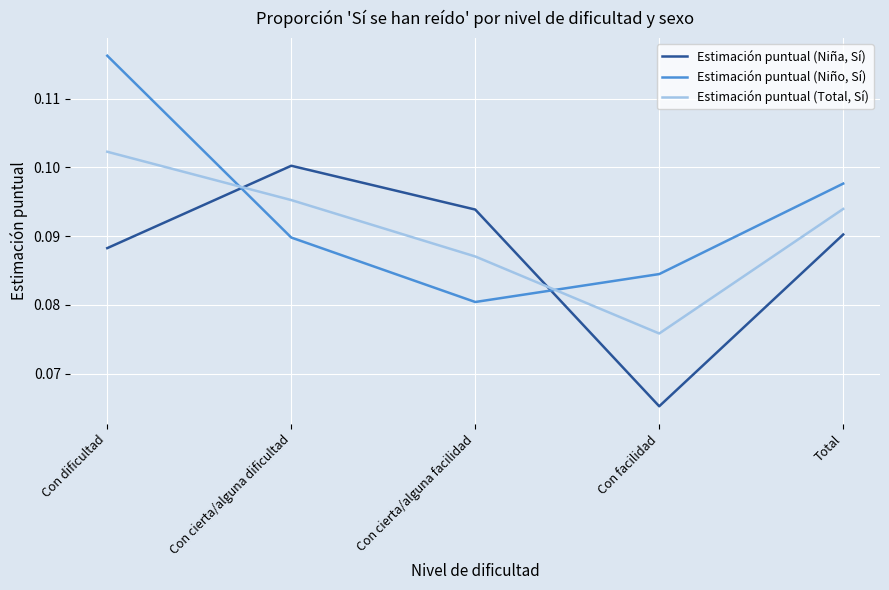

After their last crossing, which series has the higher values: Estimación puntual (Niña, Sí) or Estimación puntual (Niño, Sí)?

Estimación puntual (Niño, Sí)